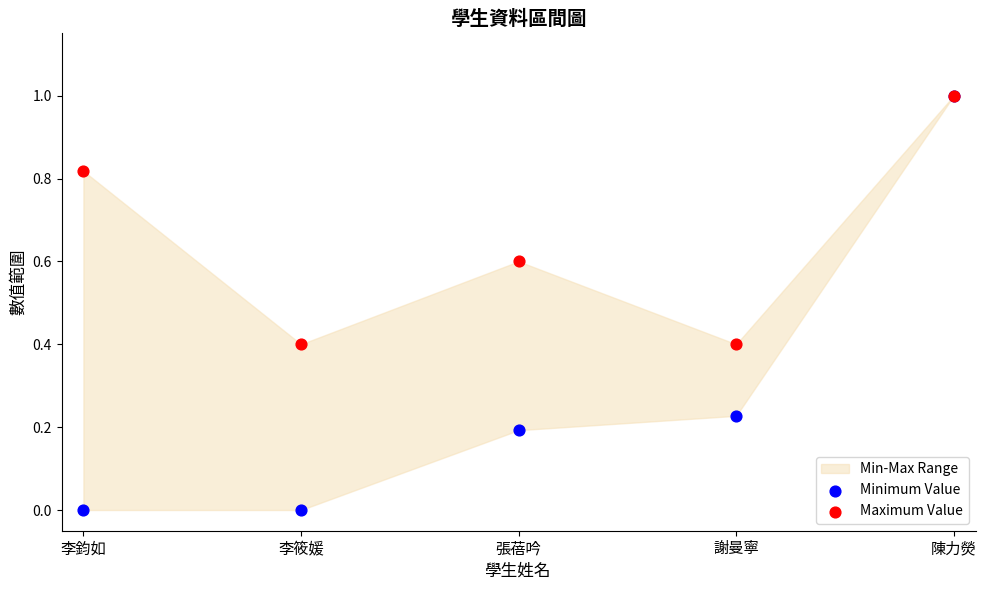

Which series has the widest spread of Y values?

Minimum Value